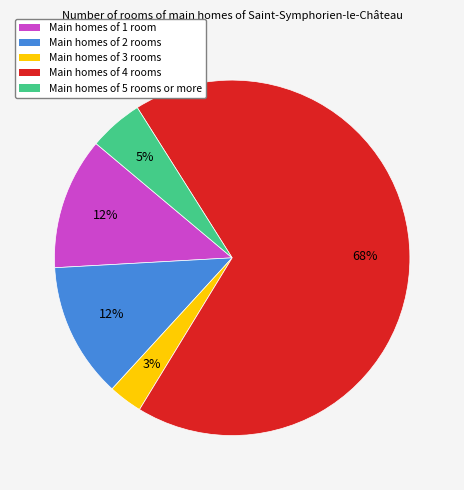

Does any single category account for the majority?

Yes